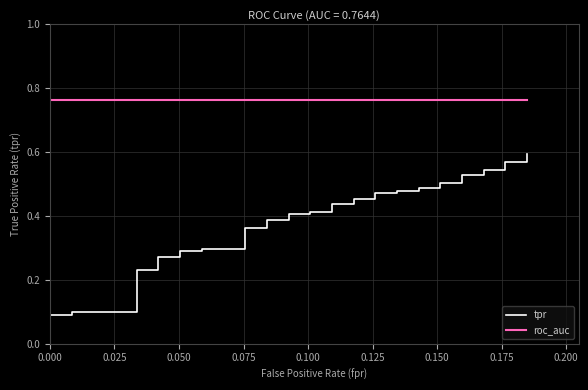

True or false: tpr has more than 1 points higher than both neighbors.

False